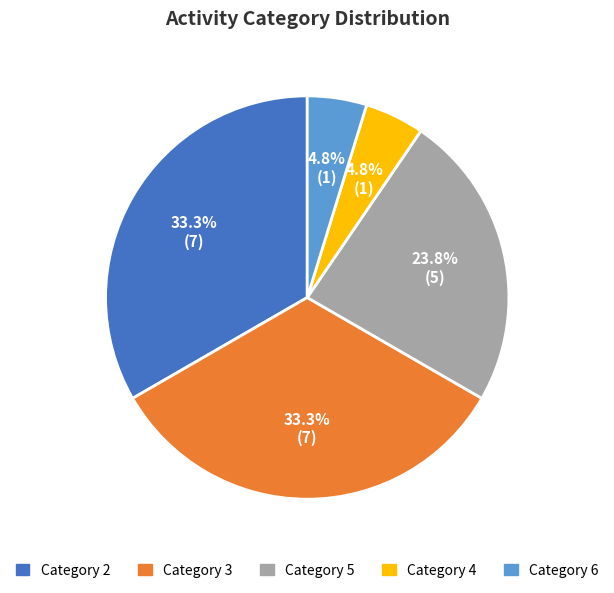

Does any single category account for the majority?

No